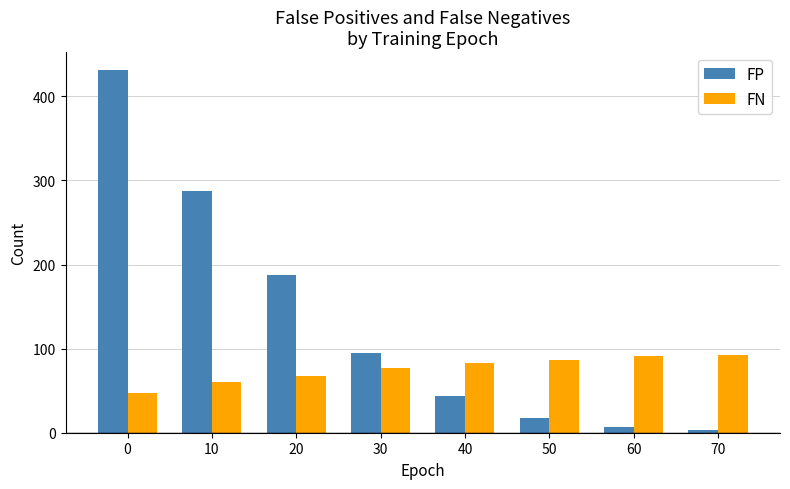

What is the average value of the FP series?

134